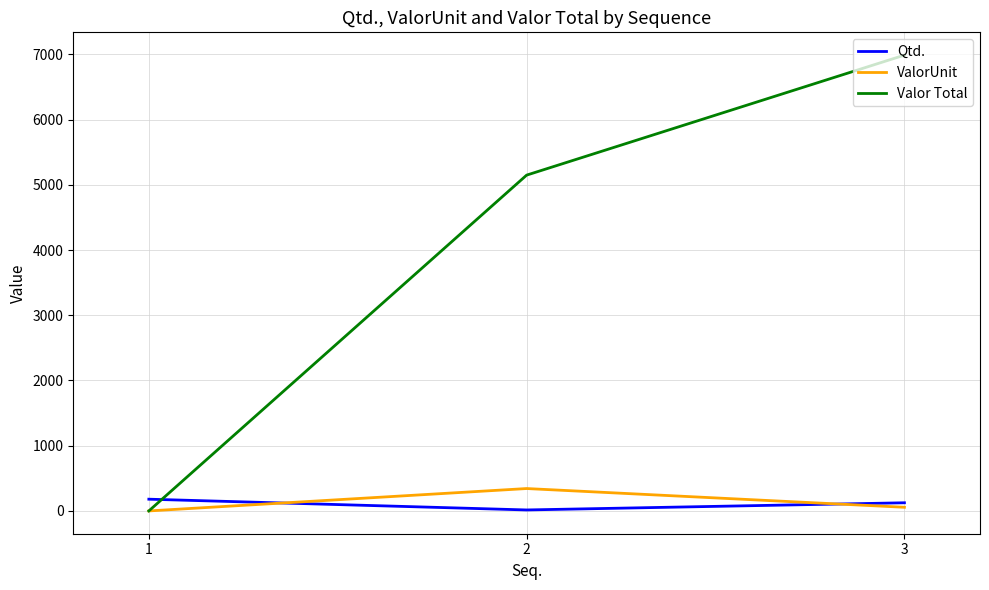

Between 1 and 2, which series saw the biggest shift?

Valor Total